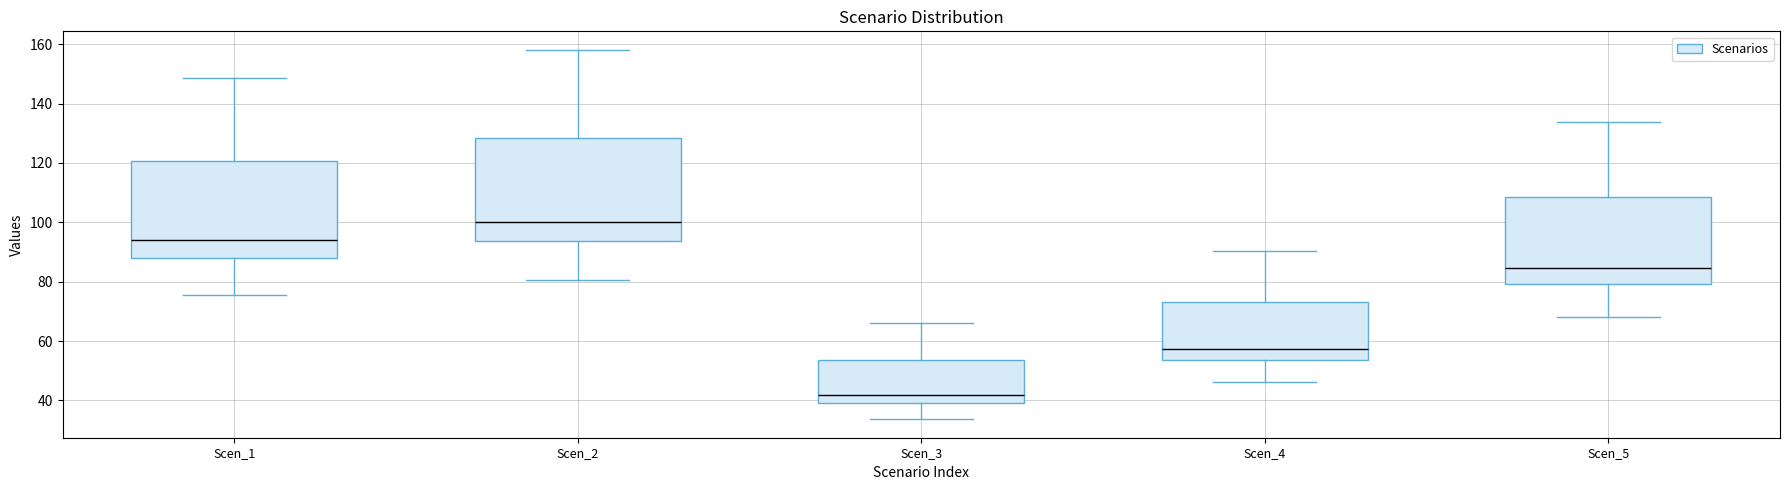

Reading left to right, transcribe this box plot: for each box, give where its median line is, the range the box spans, and where its two whiskers end, as read against the y-axis. The values are not printed on the chart, so give them approximately, as read against the axis.

Scen_1: median 94, box 88 to 120, whiskers 76 to 148
Scen_2: median 100, box 94 to 128, whiskers 80 to 158
Scen_3: median 42, box 40 to 54, whiskers 34 to 66
Scen_4: median 58, box 54 to 74, whiskers 46 to 90
Scen_5: median 84, box 80 to 108, whiskers 68 to 134